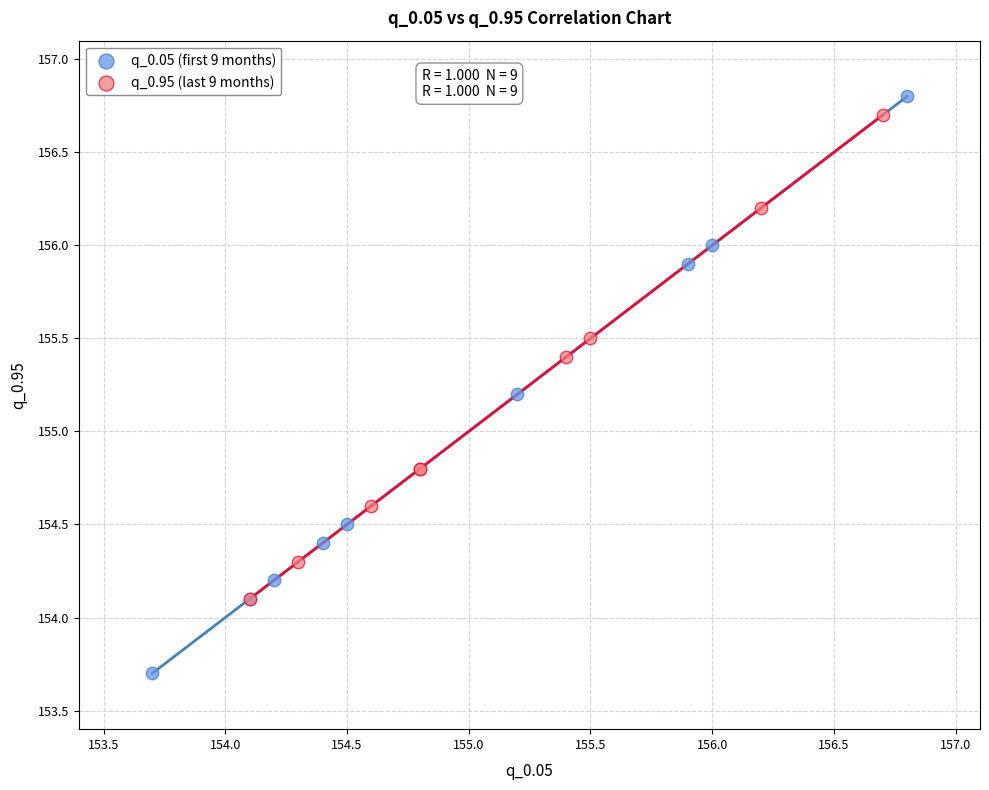

Which series reaches the maximum Y coordinate?

q_0.05 (first 9 months)